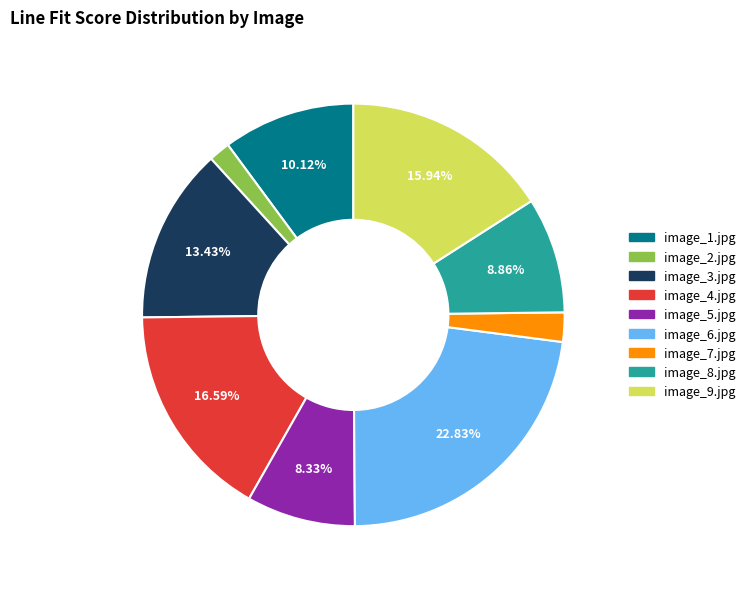

Is there a majority slice in this chart?

No